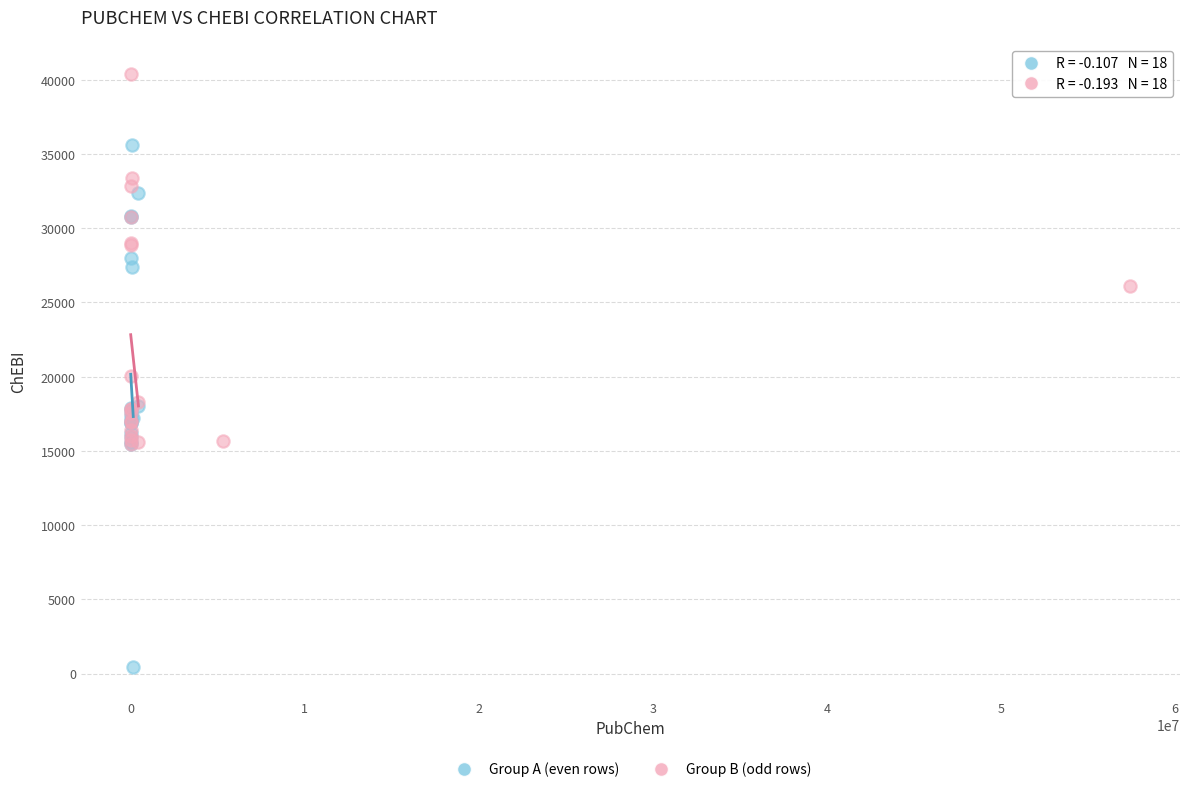

Which series contains the highest Y value?

Group B (odd rows)